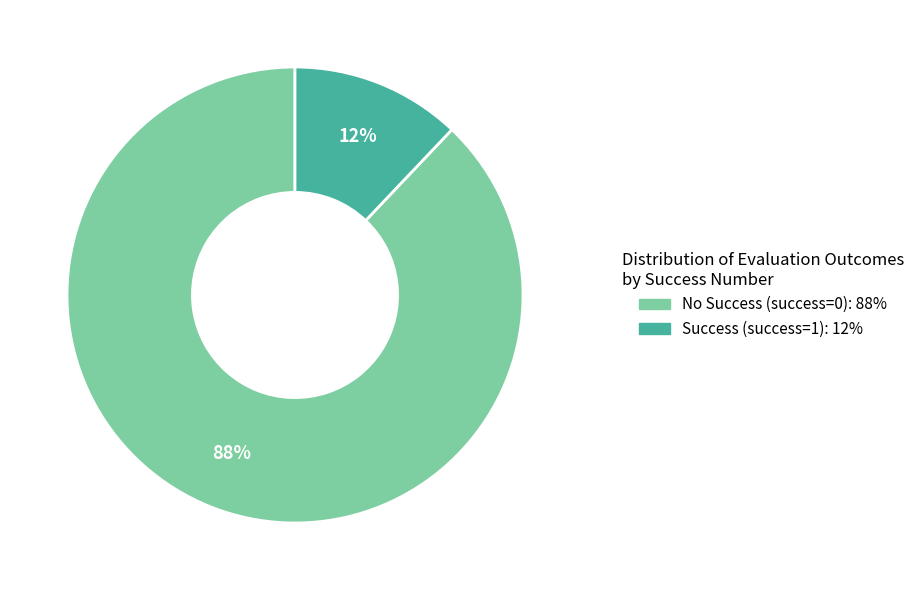

To the nearest percent, what is the average slice percentage?

50%